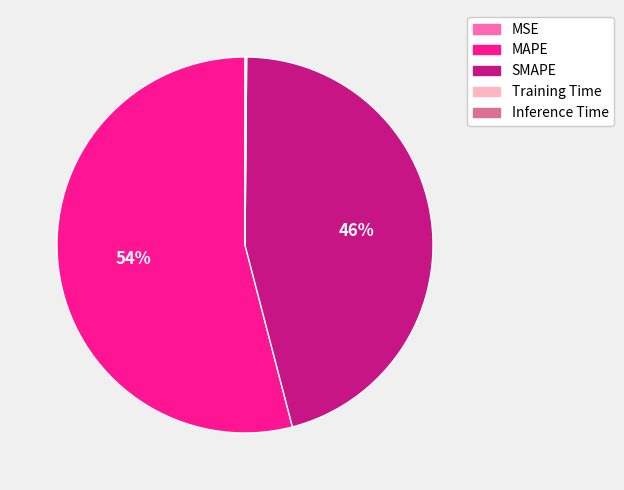

What is the majority slice?

MAPE